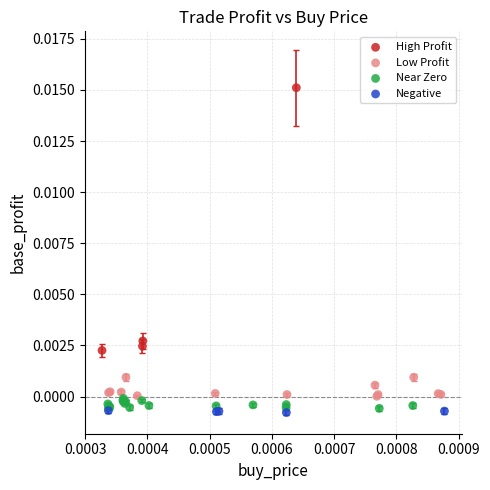

Which series contains the lowest Y value?

Negative